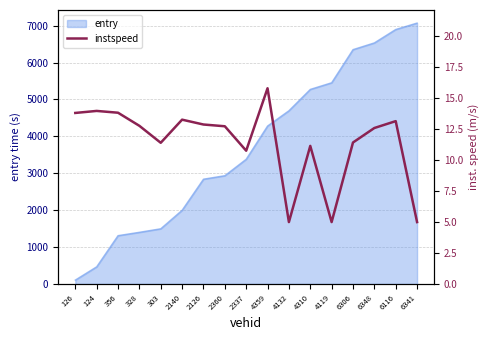

What is the label of the 10th point from the left?

4359